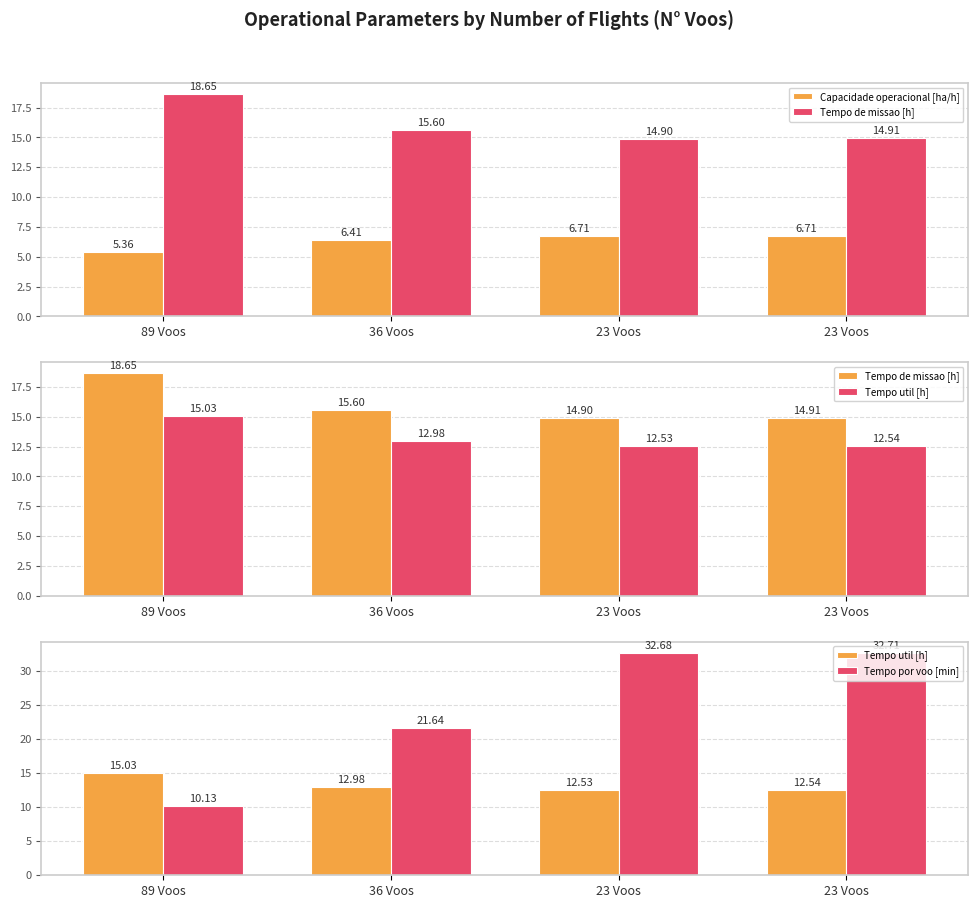

What are all the series names shown in the legend?

Capacidade operacional [ha/h], Tempo de missao [h], Tempo util [h], Tempo por voo [min]